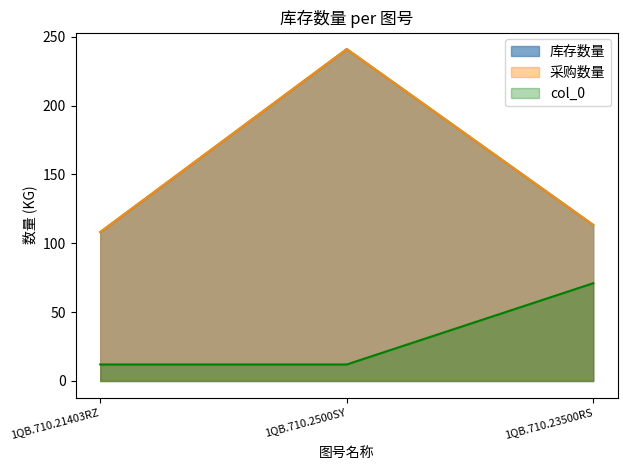

What is the difference between the maximum and minimum values in the col_0 series?

59.0